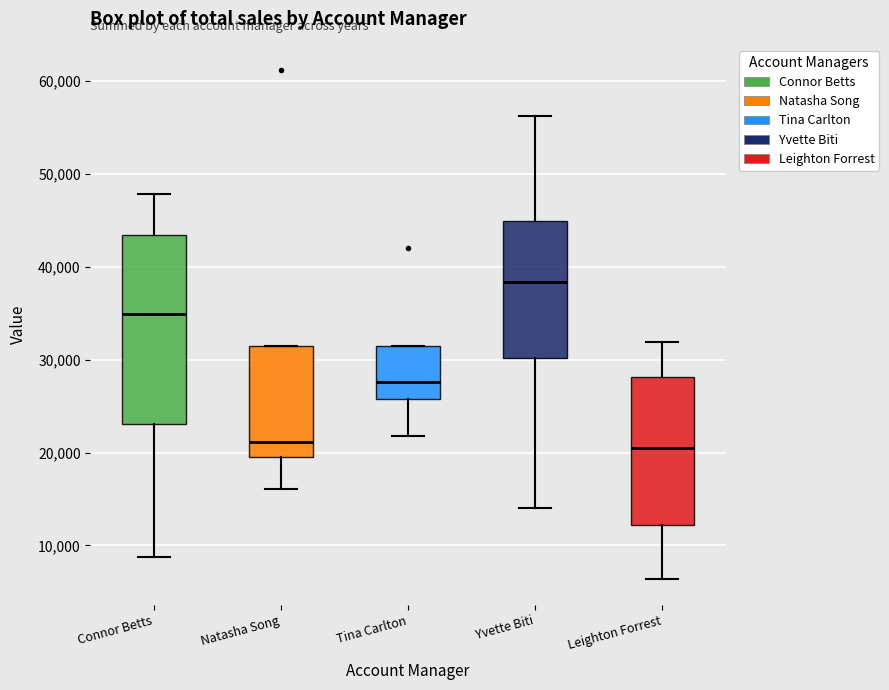

Reading left to right, read every box against the y-axis: the position of its median line, the range the box covers, and the ends of its whiskers. The values are not printed on the chart, so give them approximately, as read against the axis.

Connor Betts: median 35000, box 23000 to 43000, whiskers 9000 to 48000
Natasha Song: median 21000, box 19000 to 31000, whiskers 16000 to 31000
Tina Carlton: median 28000, box 26000 to 31000, whiskers 22000 to 31000
Yvette Biti: median 38000, box 30000 to 45000, whiskers 14000 to 56000
Leighton Forrest: median 20000, box 12000 to 28000, whiskers 6000 to 32000